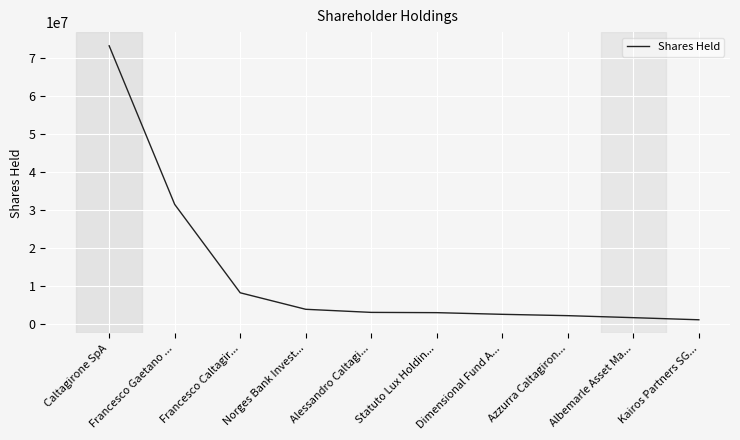

Does the chart display data point markers on the line(s)?

No